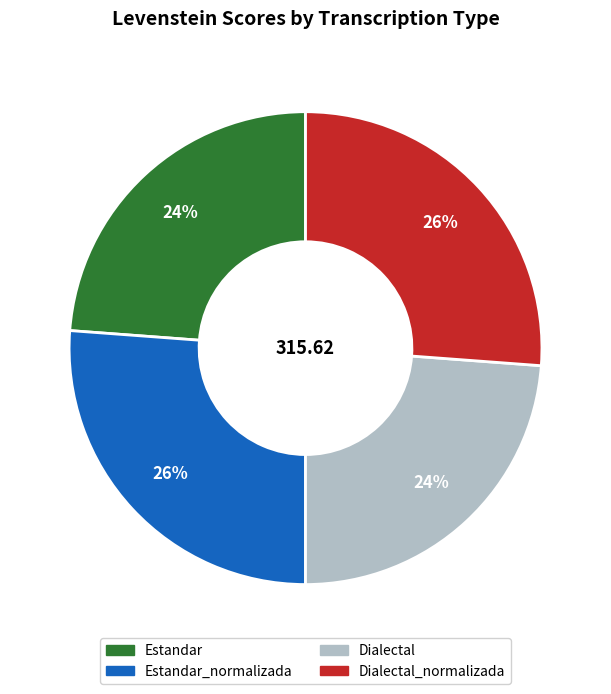

How many segments does this pie chart have?

4